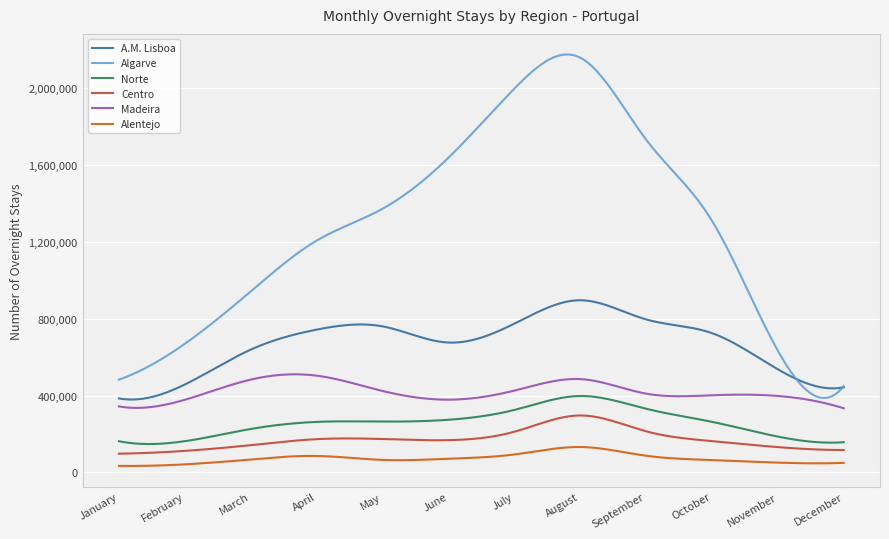

Which series has the largest total across all categories?

Algarve